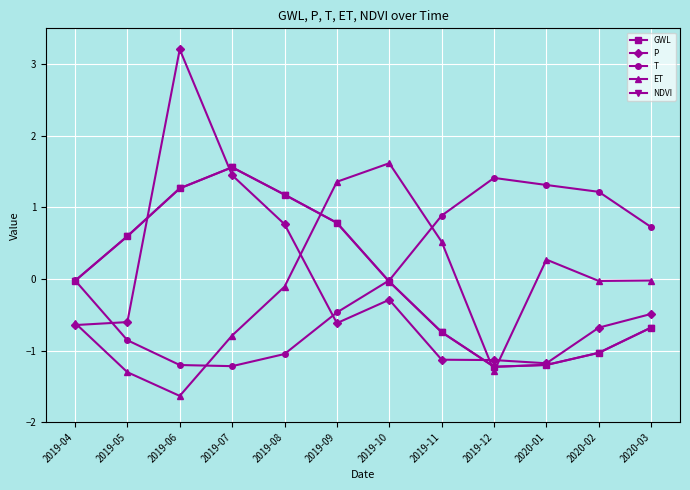

What is the maximum value for NDVI?

1.6